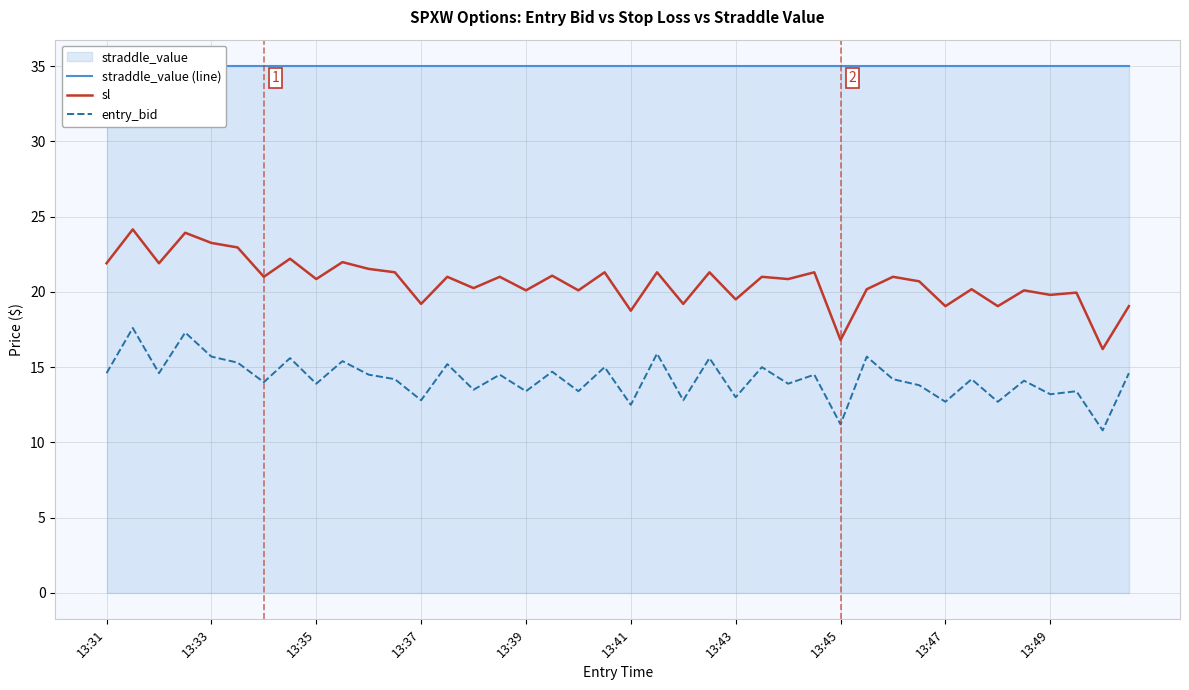

Between 10 and 25, which is larger?

10